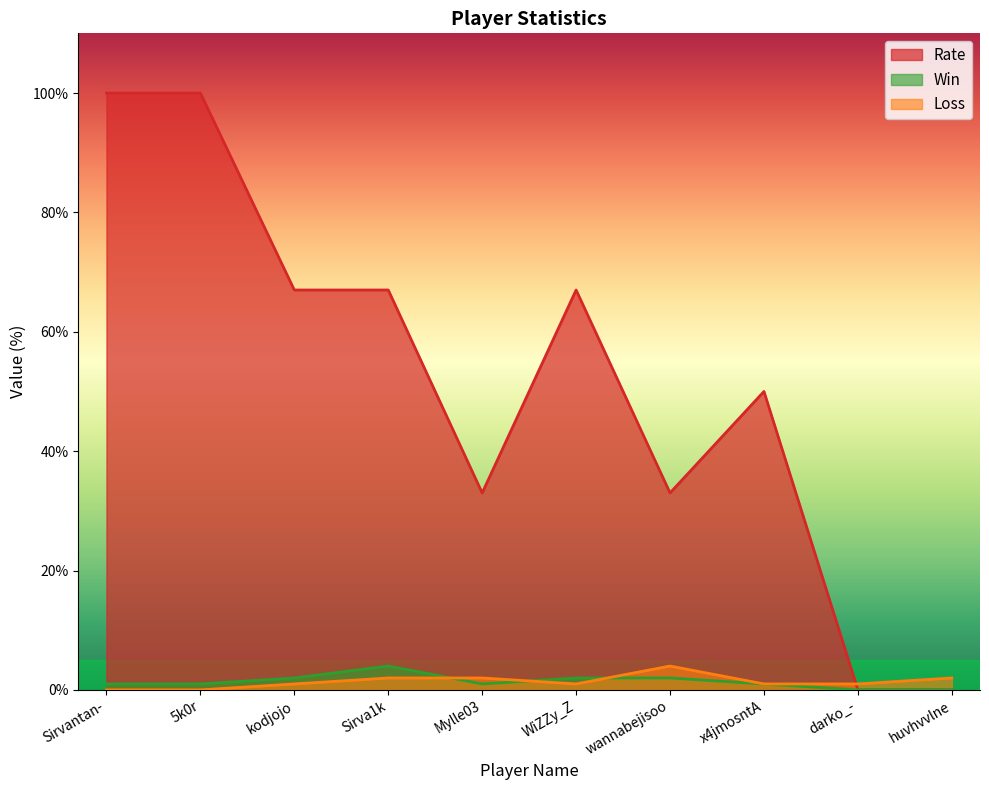

How many lines are shown in the chart?

3